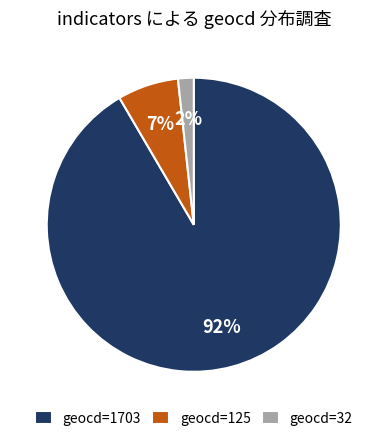

To the nearest percent, what percentage of the pie is geocd=32?

2%